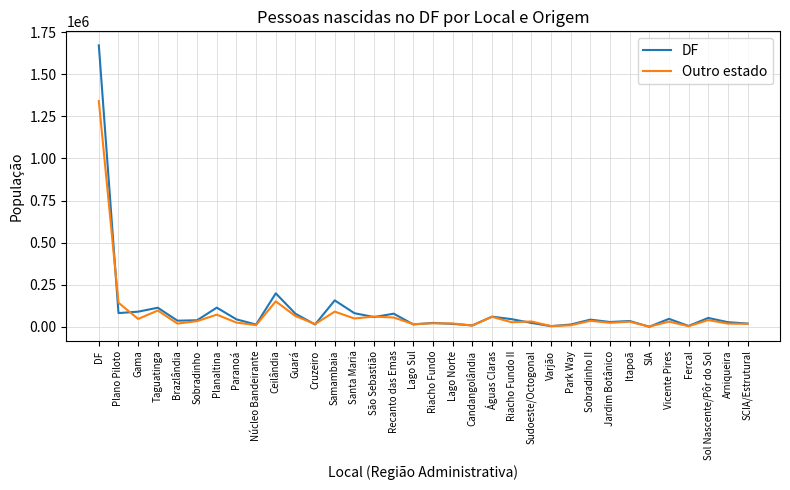

Which series has the largest total across all categories?

DF